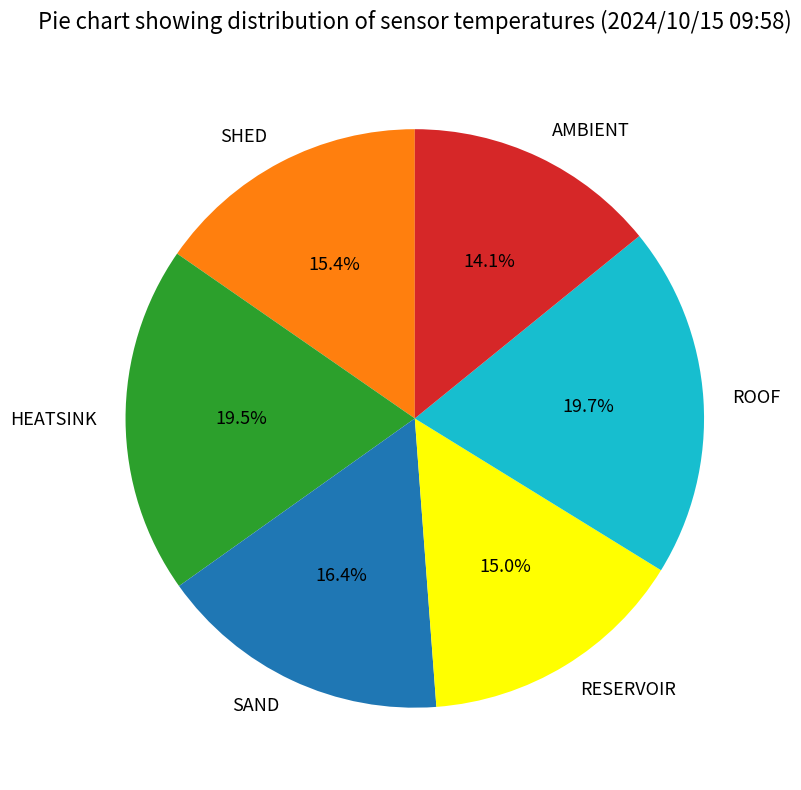

Is there any slice that represents more than half of the pie?

No